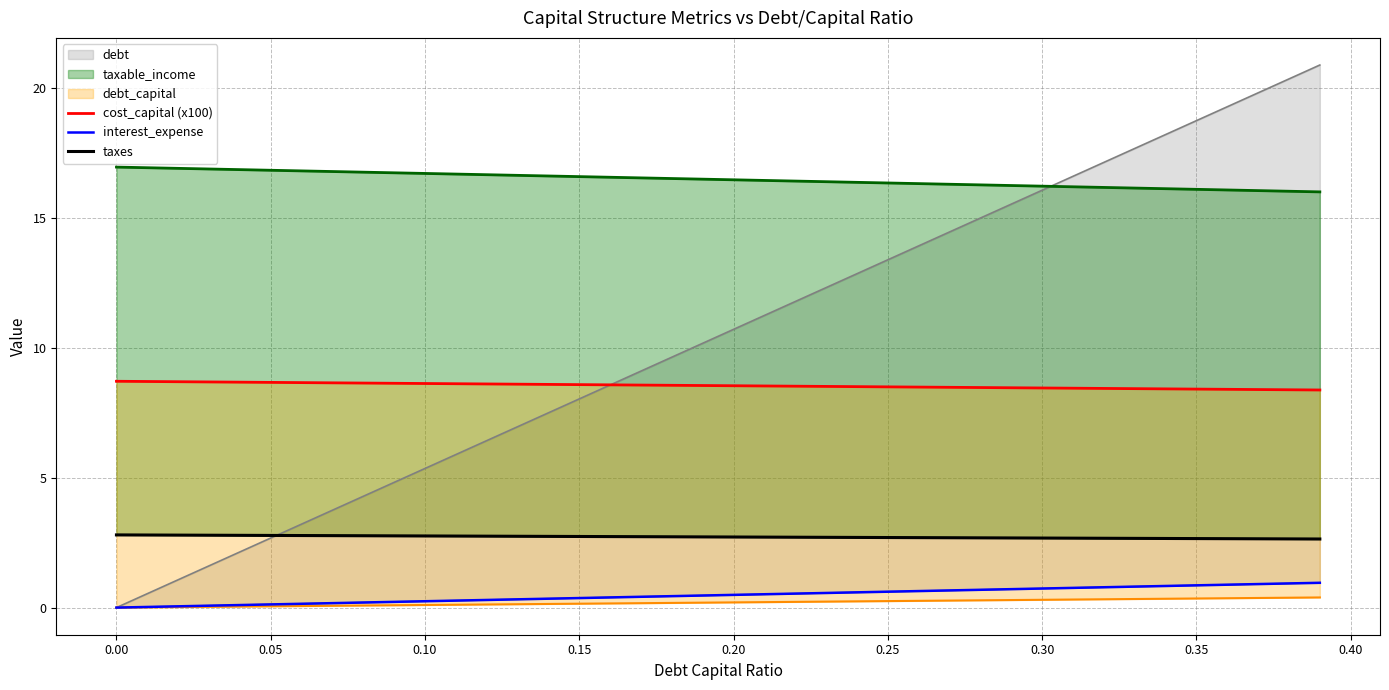

At how many categories does at least one series exceed 4?

40